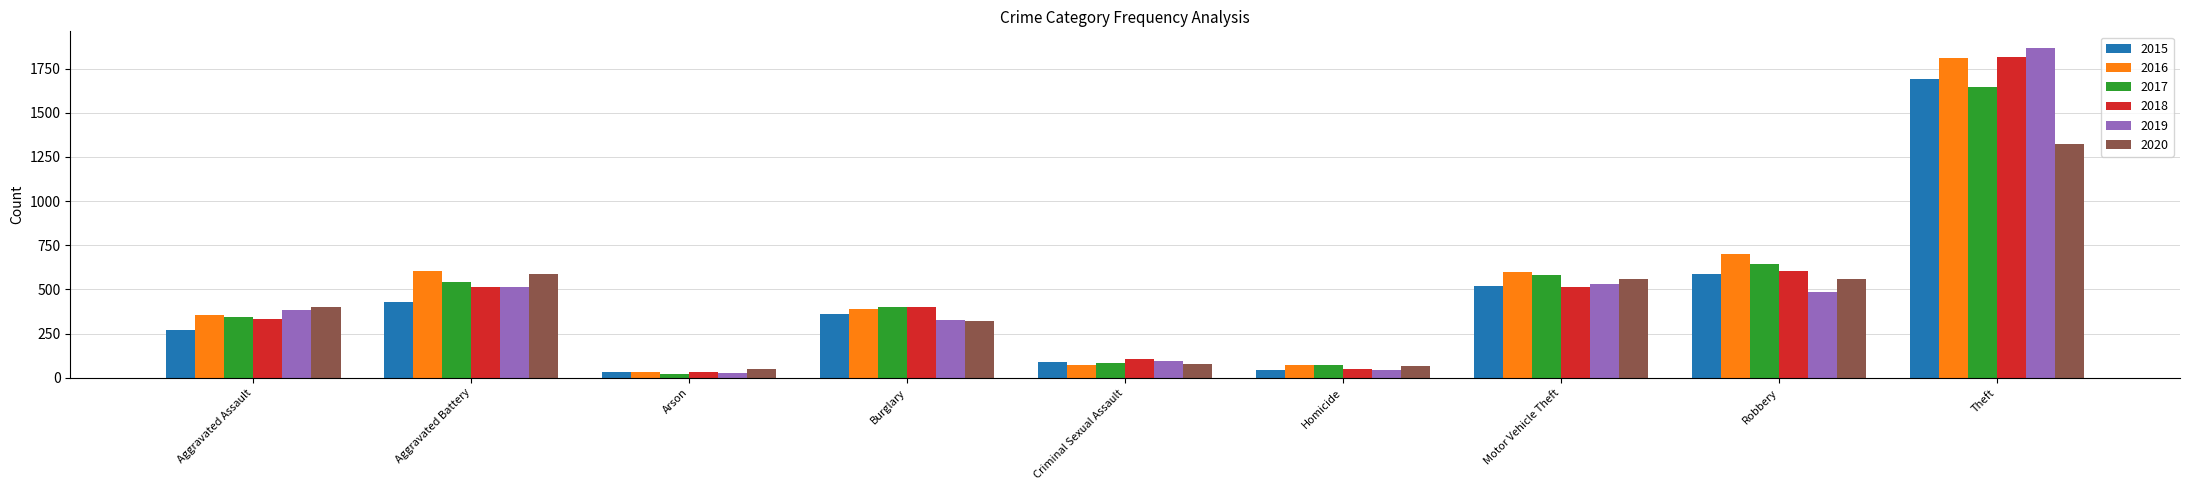

What is the difference between the maximum and second lowest values in the 2018 series?

1763